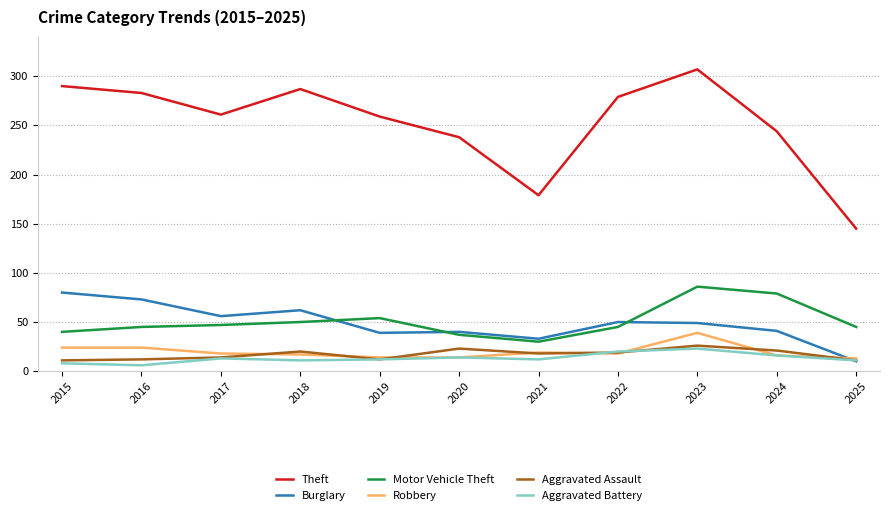

What value does the Aggravated Assault series have at 2015, to the nearest 10?

10